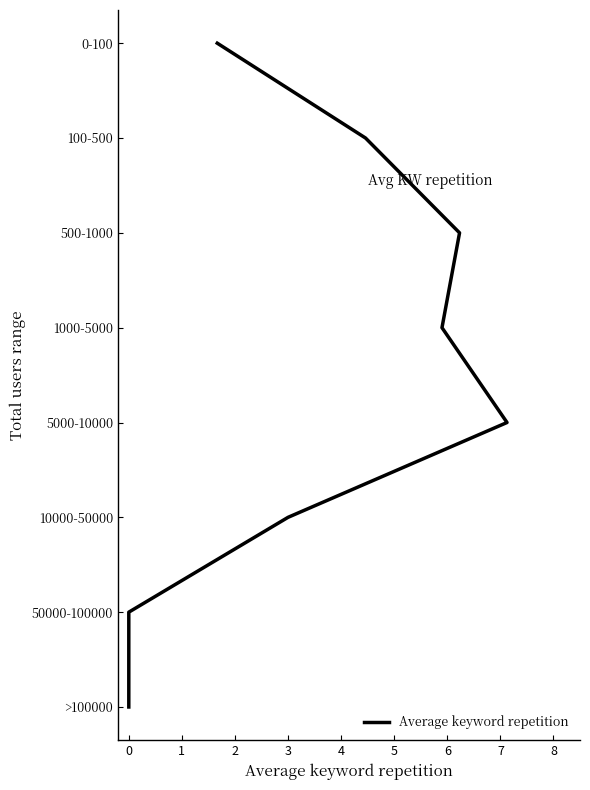

Between 4 and 5, which is larger?

5